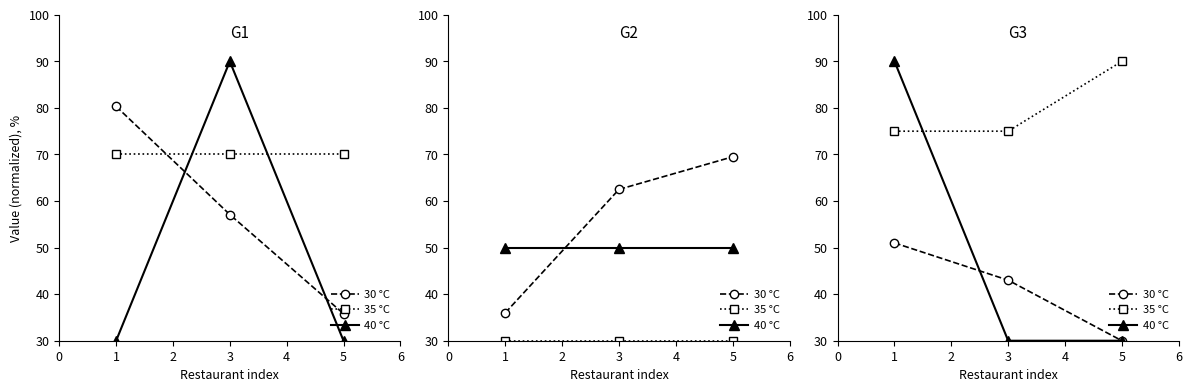

What is the value of the 30 °C point at the 3rd from the left?

30